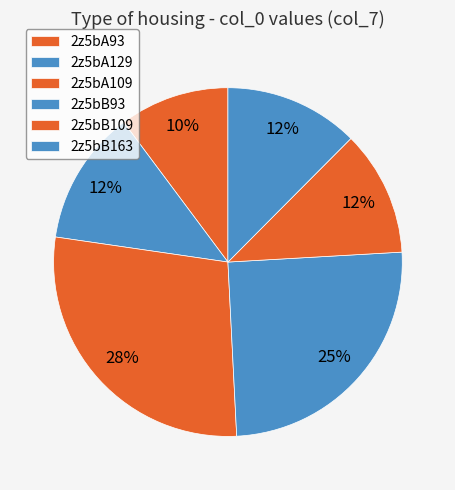

What percentage is NOT represented by 2z5bB109?

88.4%